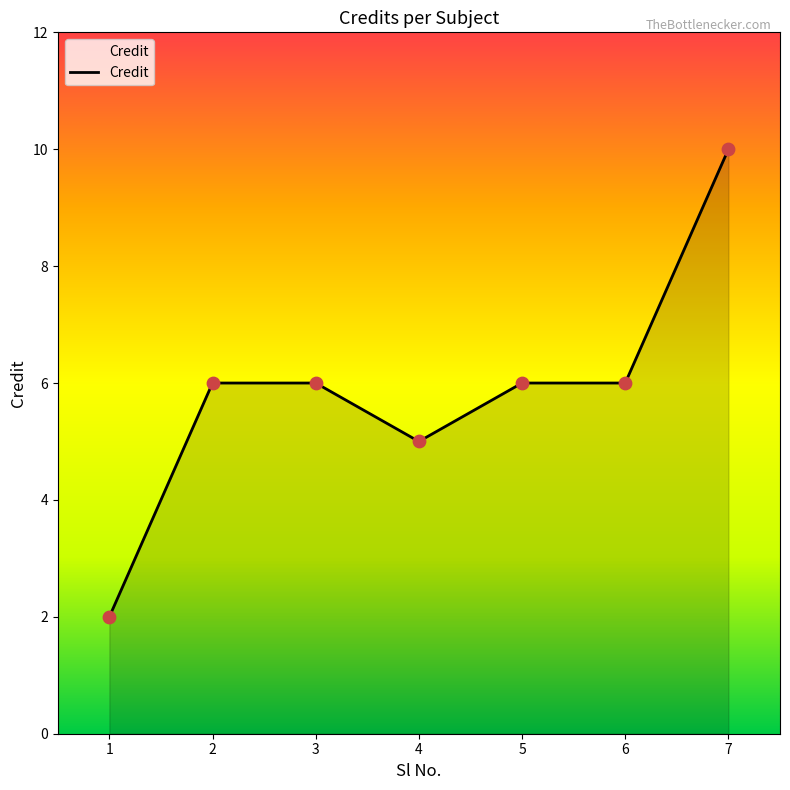

What is the ratio of the value at 5 to the value at 1?

3.0